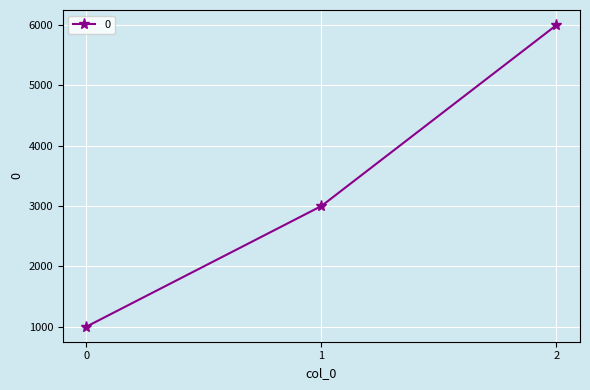

Where is the data nearest to the value 3500?

1